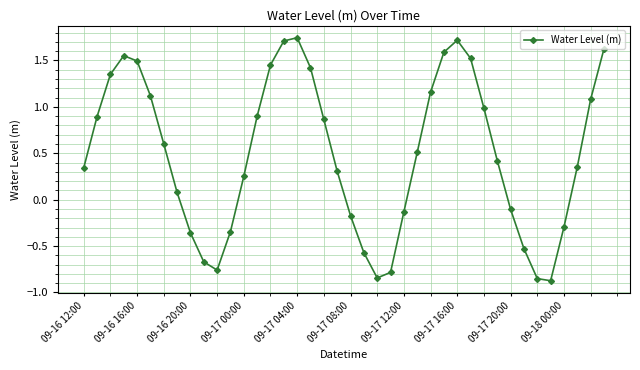

What is the difference between the maximum and second lowest values?

2.6